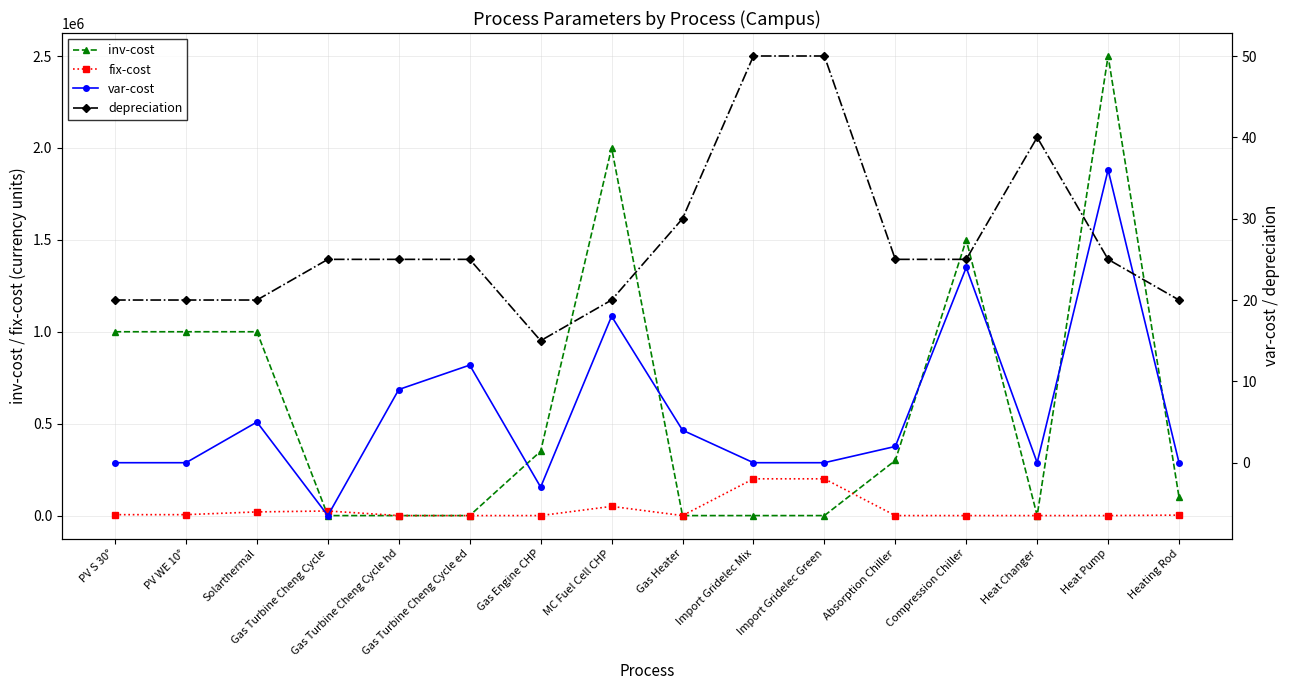

Reading left to right, list all the values displayed in this chart.

inv-cost: 1000000.0	1000000.0	1000000.0	0.0	0.0	0.0	350000.0	2000000.0	0.0	0.0	0.0	300000.0	1500000.0	0.0	2500000.0	100000.0
fix-cost: 5000.0	5000.0	20000.0	25000.0	0.0	0.0	0.0	50000.0	0.0	200000.0	200000.0	0.0	0.0	0.0	0.0	2500.0
var-cost: 0.0	0.0	5.0	-6.5	9.0	12.0	-3.0	18.0	4.0	0.0	0.0	2.0	24.0	0.0	36.0	0.0
depreciation: 20.0	20.0	20.0	25.0	25.0	25.0	15.0	20.0	30.0	50.0	50.0	25.0	25.0	40.0	25.0	20.0